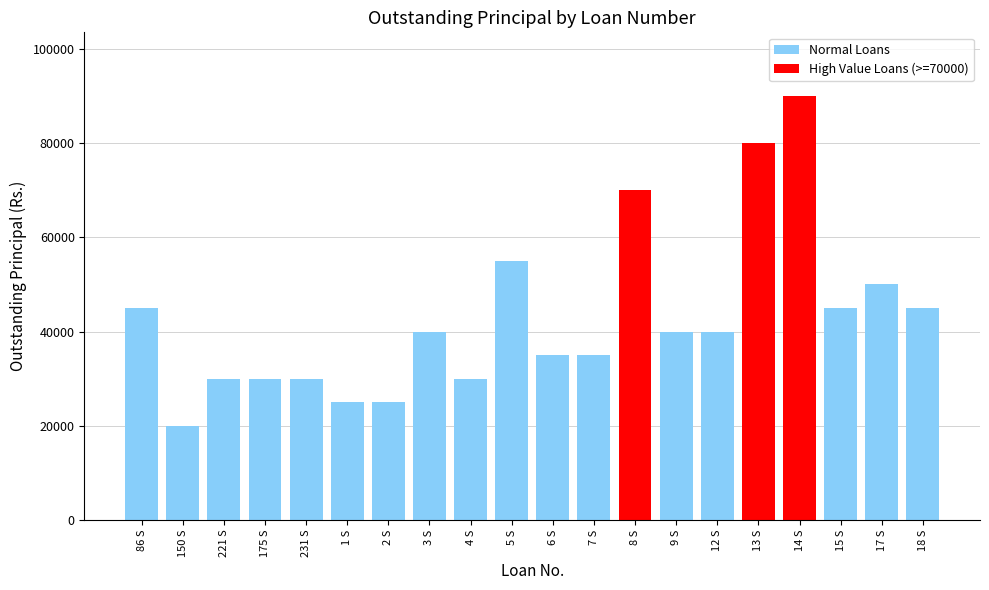

What is the difference between the second highest and minimum values?

60000